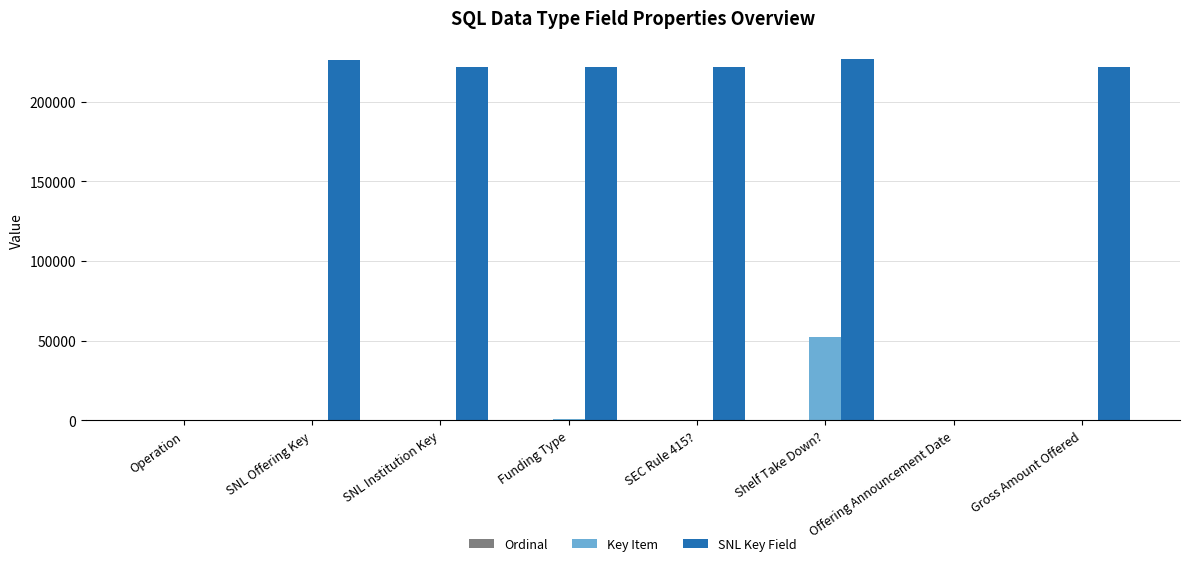

Which series has the largest total across all categories?

SNL Key Field